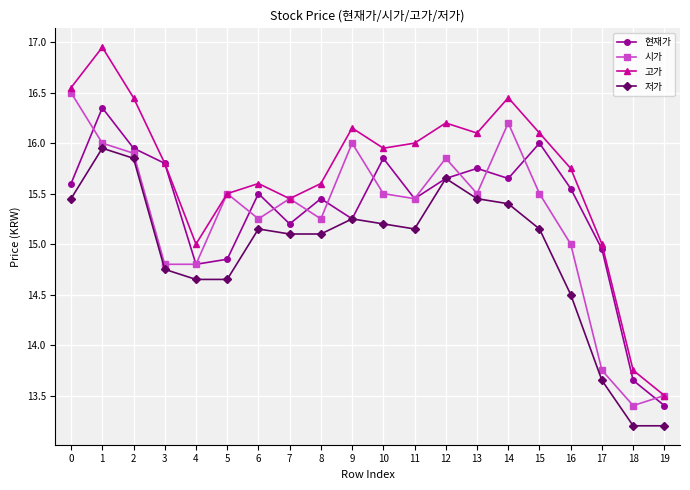

What is the value of the 시가 point at the 2nd from the left?

16.0